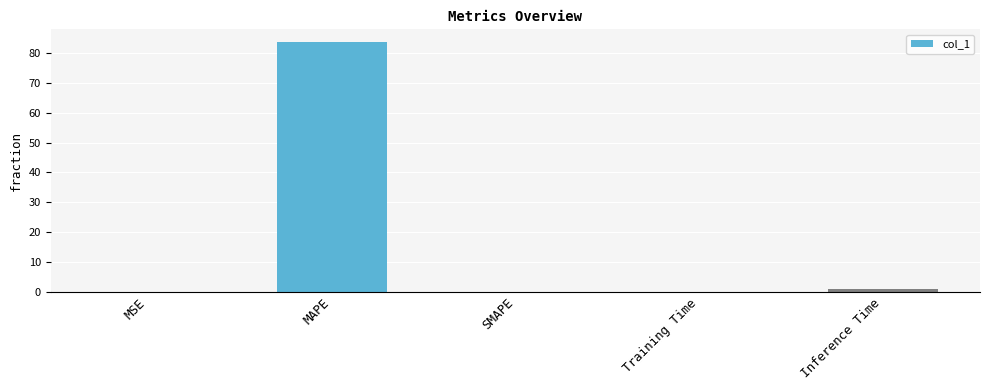

What is the sum of all values?

84.9